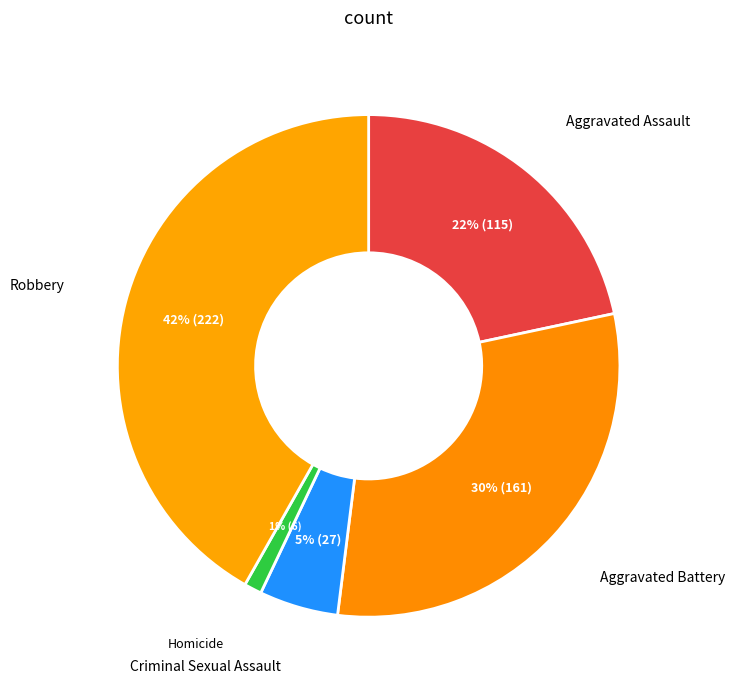

How many segments does this pie chart have?

5